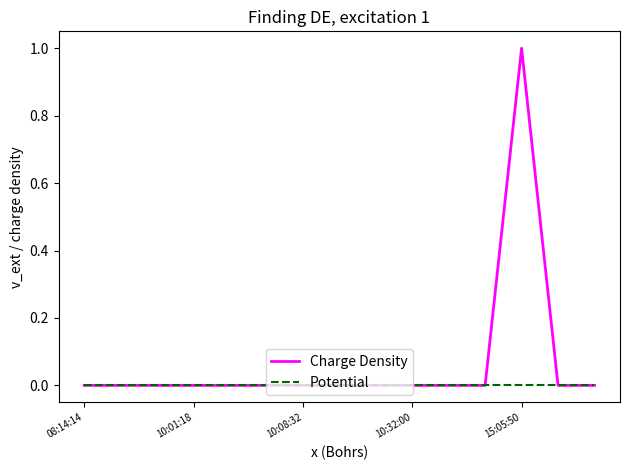

How many lines are shown in the chart?

2